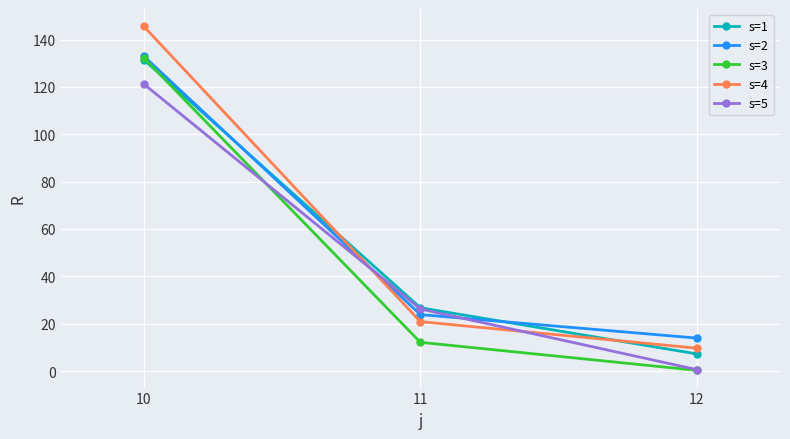

Is it true that s=4 equals 20.9 at 11?

True